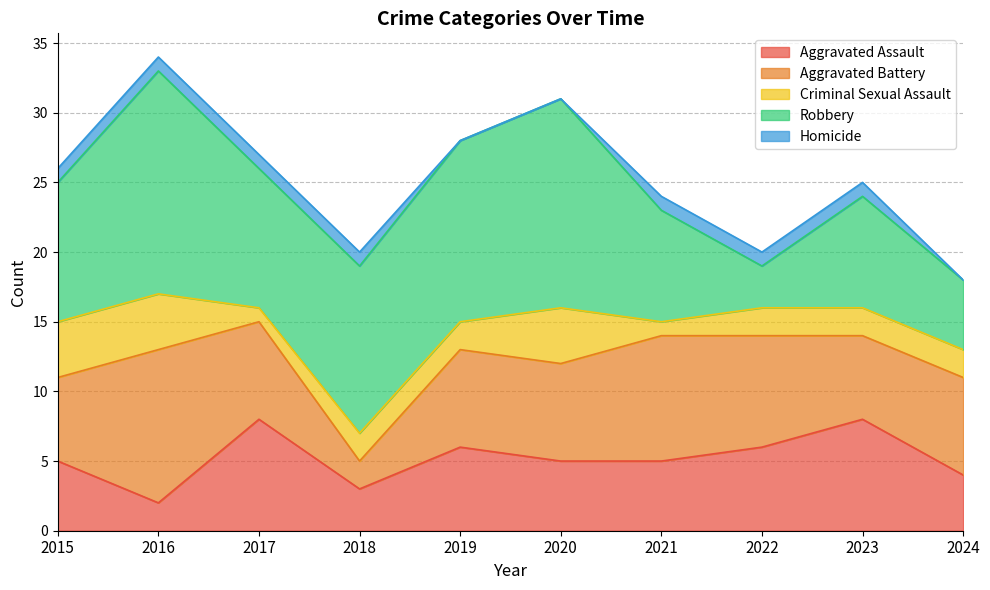

Which series has the largest total across all categories?

Robbery